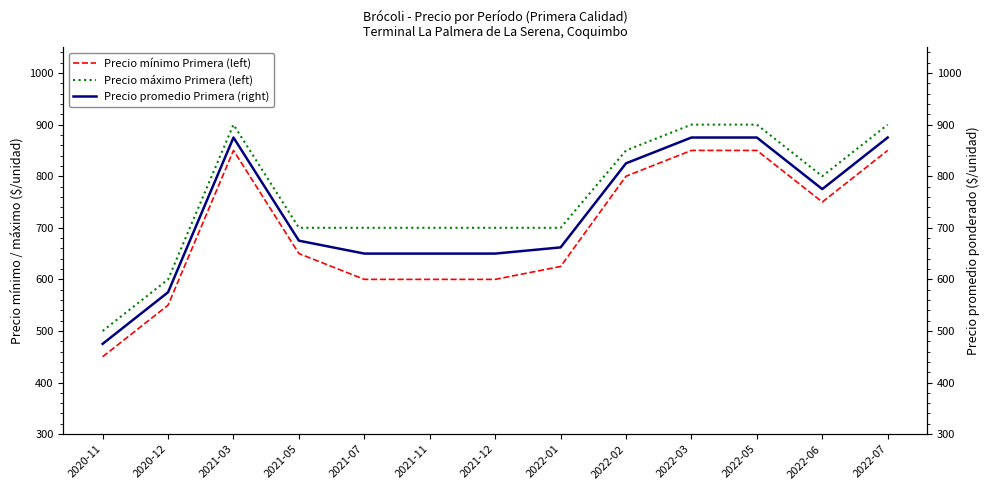

How many values in the Precio promedio Primera (right) series exceed 675?

6